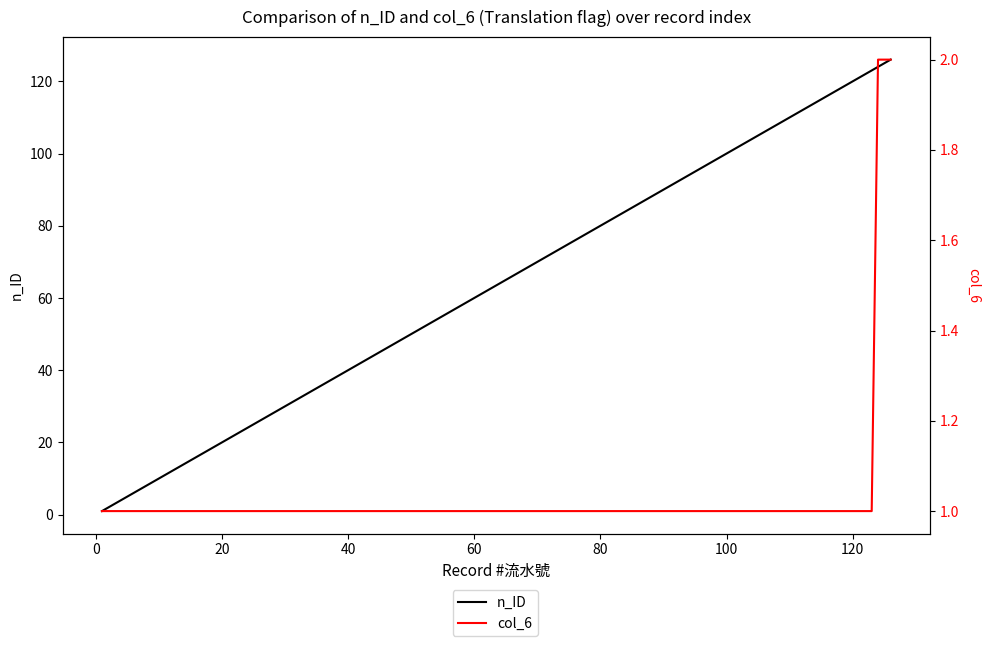

Does the chart have visible grid lines?

No